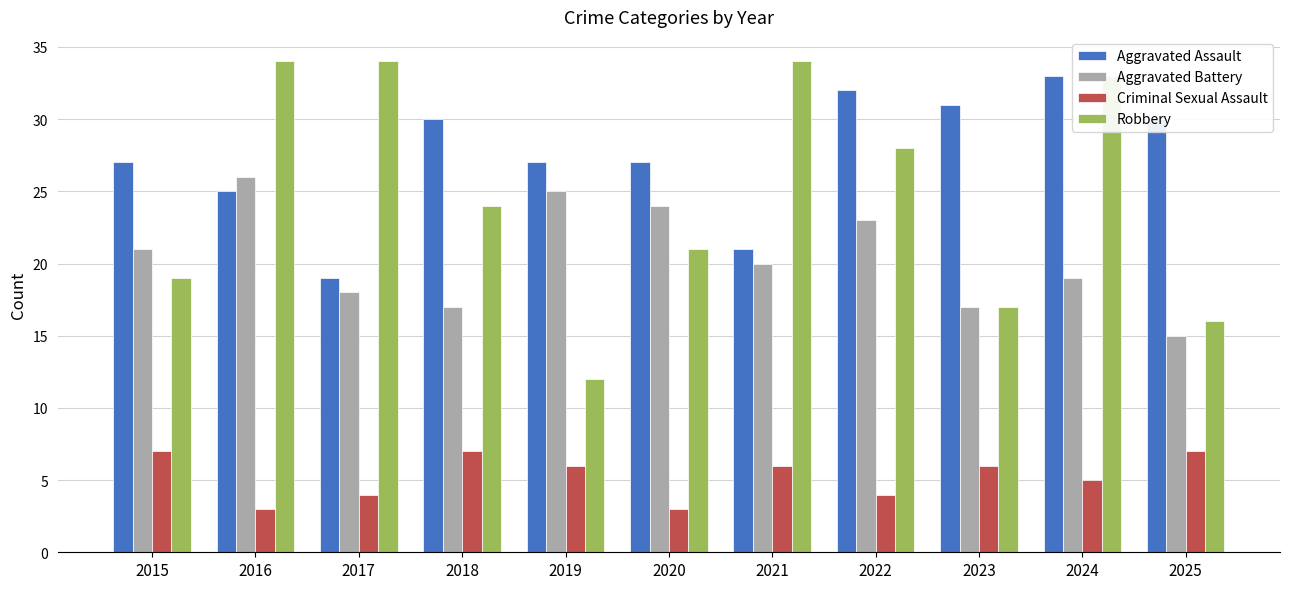

Which series has the largest total across all categories?

Aggravated Assault